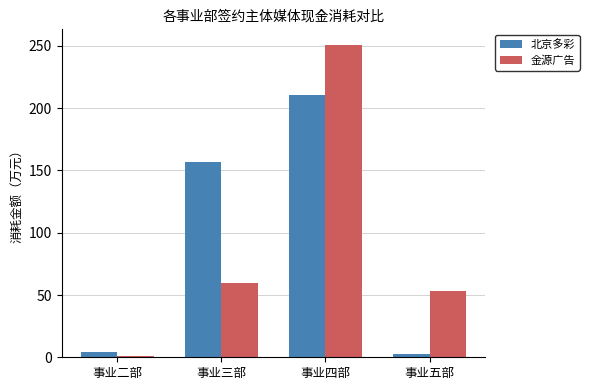

What is the label of the 2nd bar from the left?

事业三部